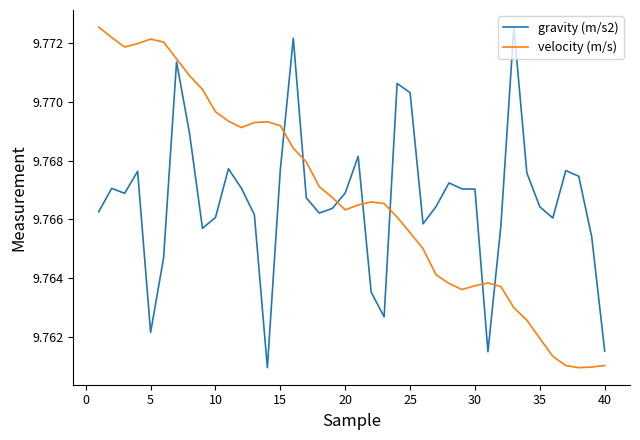

How many intersections are there between velocity (m/s) and gravity (m/s2)?

7